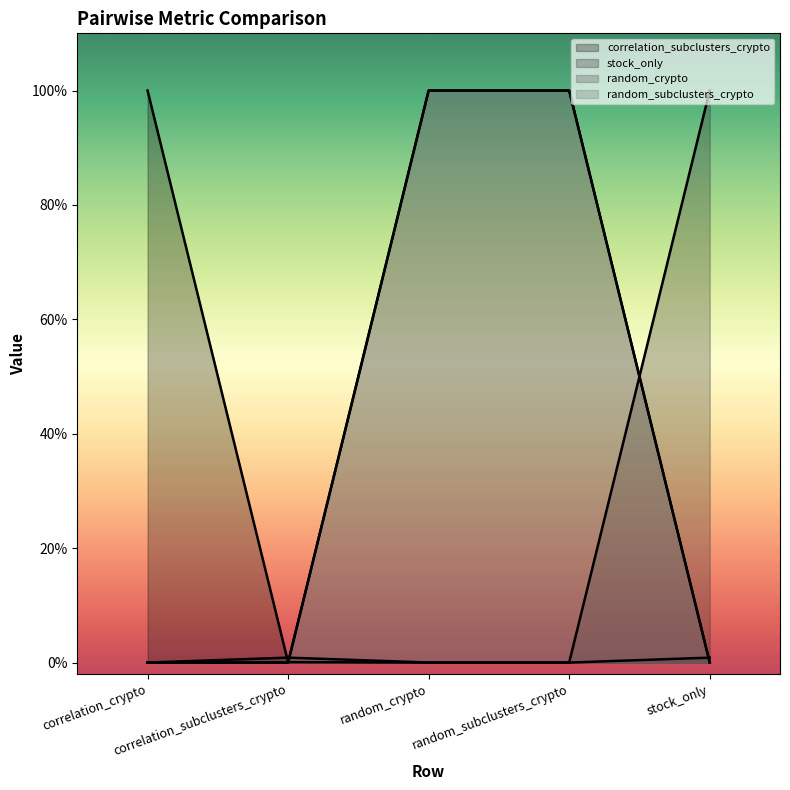

True or false: random_subclusters_crypto has a value of 0.0 at correlation_subclusters_crypto.

True